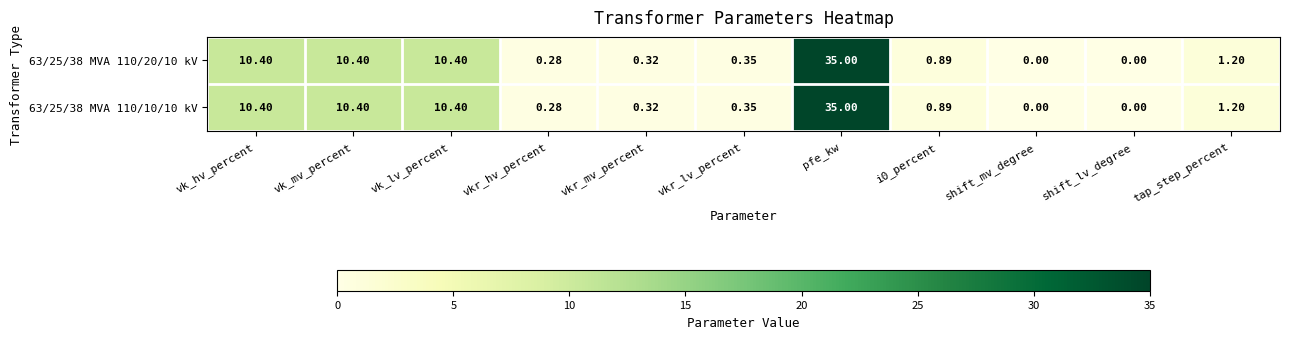

Is the value of 63/25/38 MVA 110/10/10 kV at vkr_lv_percent greater than the value of 63/25/38 MVA 110/20/10 kV at shift_mv_degree?

Yes